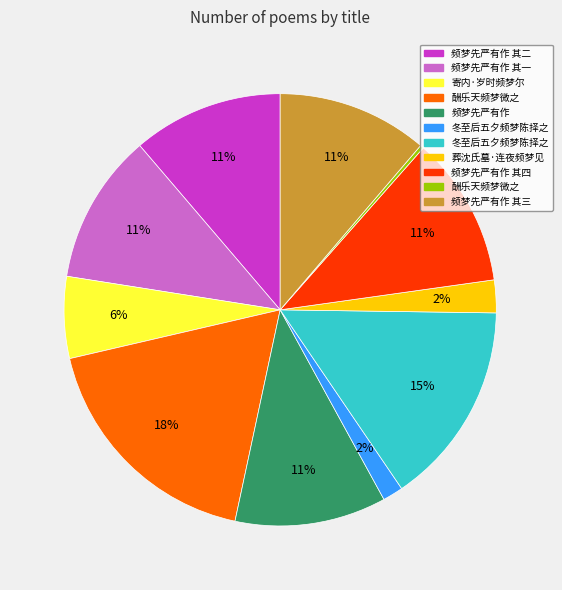

To the nearest percent, what is the average slice percentage?

9%